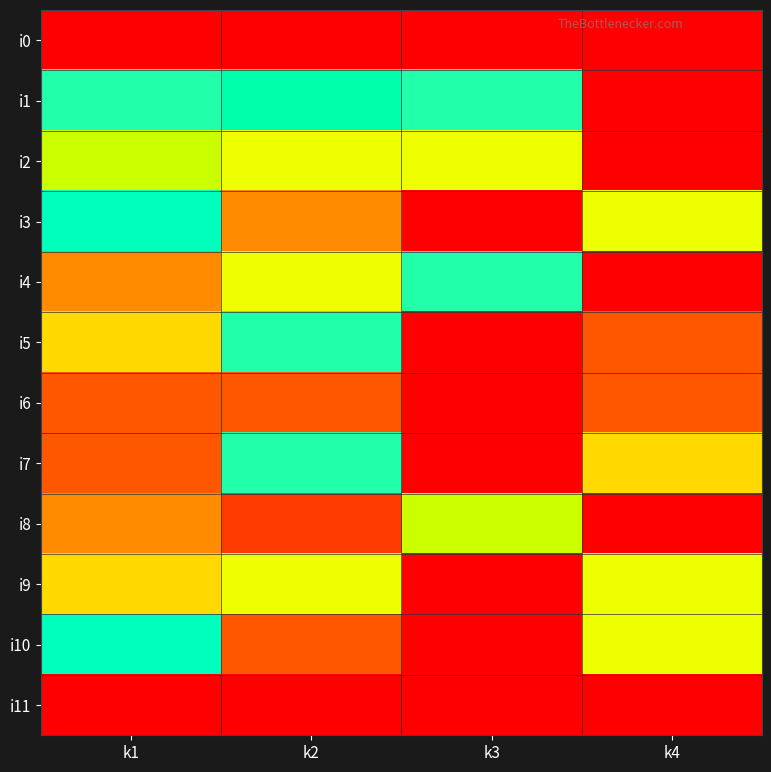

Reading left to right, what are all the values shown in this chart?

i0: k1=0	k2=0	k3=0	k4=0
i1: k1=8	k2=10	k3=8	k4=0
i2: k1=7	k2=6	k3=6	k4=0
i3: k1=9	k2=4	k3=0	k4=6
i4: k1=4	k2=6	k3=8	k4=0
i5: k1=5	k2=8	k3=0	k4=3
i6: k1=3	k2=3	k3=0	k4=3
i7: k1=3	k2=8	k3=0	k4=5
i8: k1=4	k2=2	k3=7	k4=0
i9: k1=5	k2=6	k3=0	k4=6
i10: k1=9	k2=3	k3=0	k4=6
i11: k1=0	k2=0	k3=0	k4=0